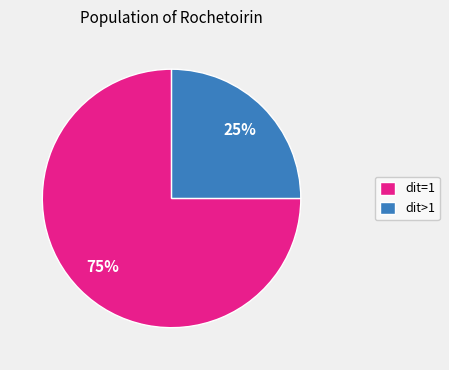

Which slice is the smallest?

dit>1